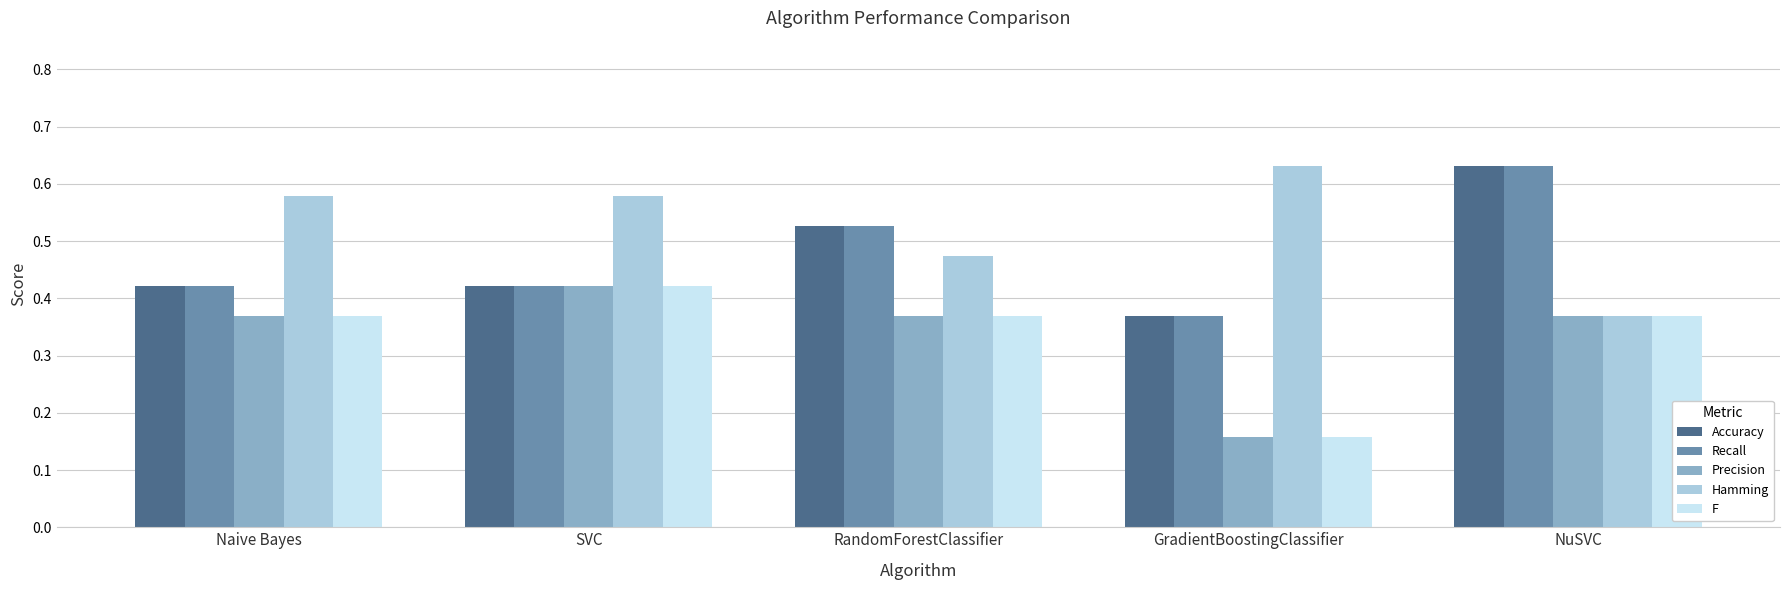

What is the sum of the Recall values at NuSVC and RandomForestClassifier?

1.2